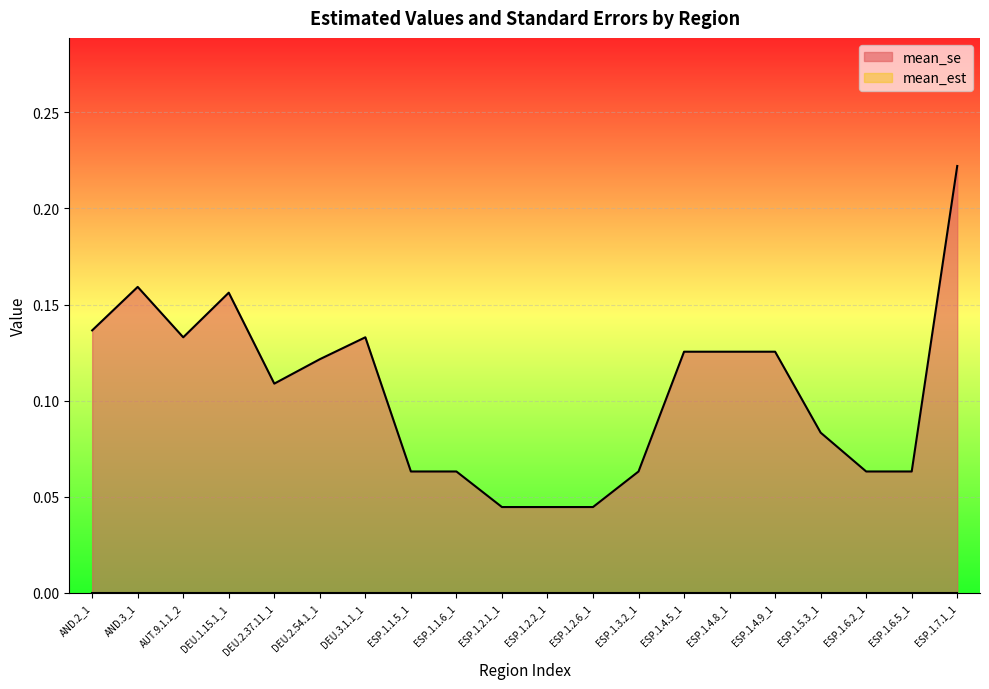

Rank the categories by value from highest to lowest.

ESP.1.7.1_1, AND.3_1, DEU.1.15.1_1, AND.2_1, AUT.9.1.1_2, DEU.3.1.1_1, ESP.1.4.5_1, ESP.1.4.8_1, ESP.1.4.9_1, DEU.2.54.1_1, DEU.2.37.11_1, ESP.1.5.3_1, ESP.1.1.5_1, ESP.1.1.6_1, ESP.1.3.2_1, ESP.1.6.2_1, ESP.1.6.5_1, ESP.1.2.1_1, ESP.1.2.2_1, ESP.1.2.6_1